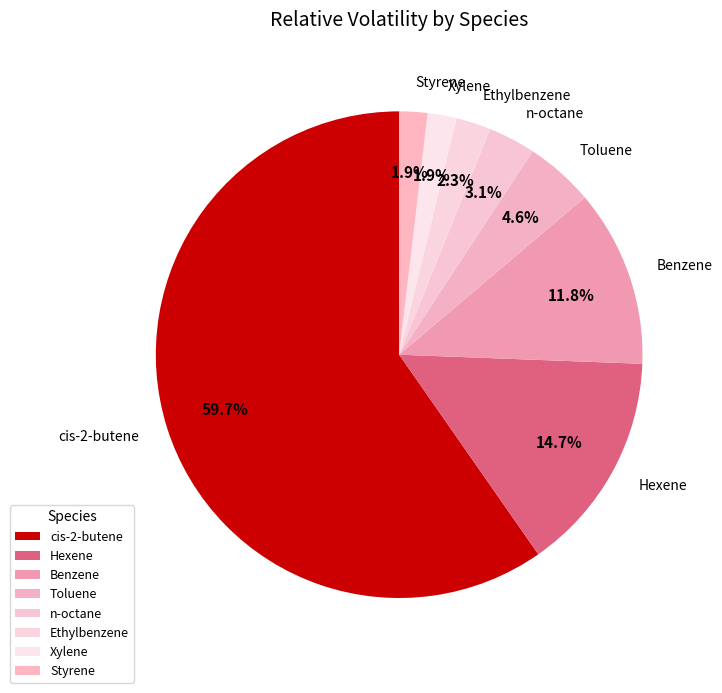

What is the total percentage of Ethylbenzene and Styrene?

4.2%